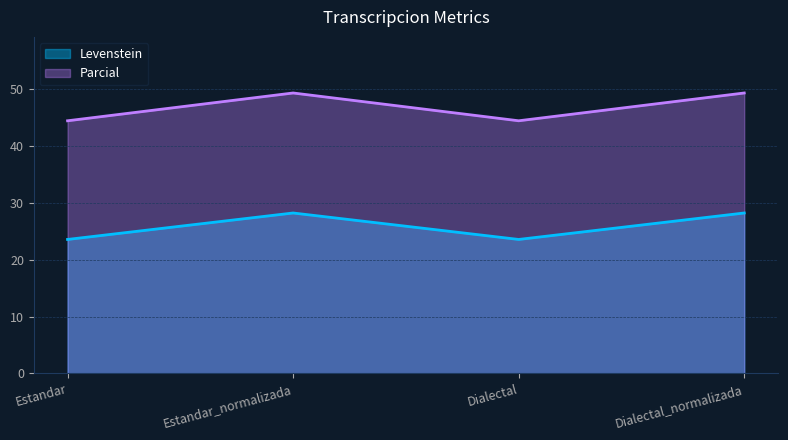

At which category is the sum across all series the highest?

Estandar_normalizada